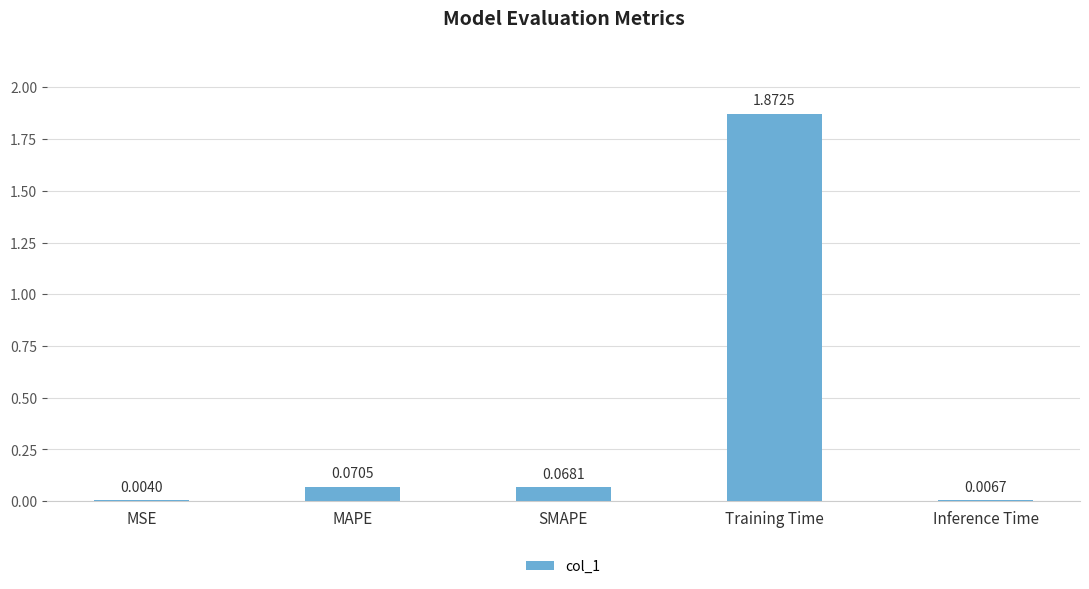

How many data points does each series have?

5